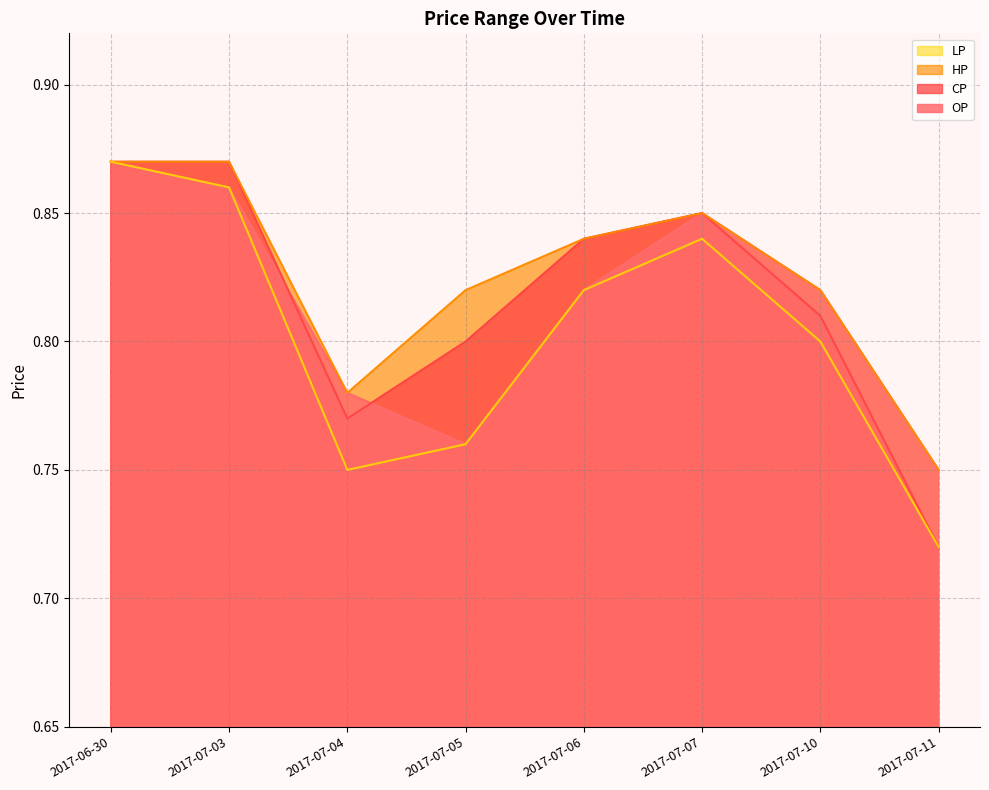

True or false: LP and HP intersect in this chart.

False